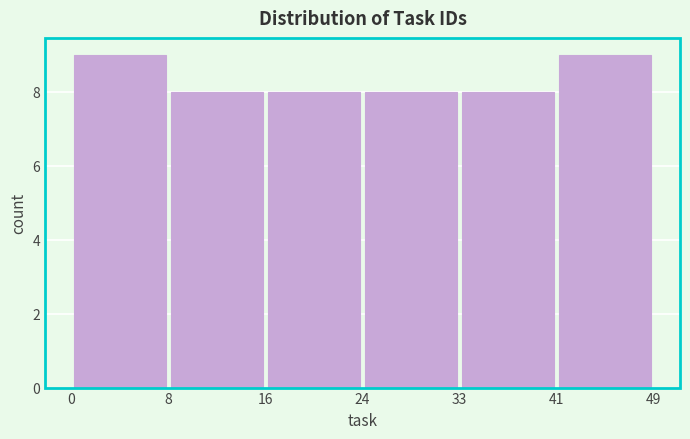

Reading left to right, list every bar in this chart as the range it spans on the x-axis followed by its height. The values are not printed on the chart, so give them approximately, as read against the axis.

0 to 8: 9
8 to 16: 8
16 to 24: 8
24 to 33: 8
33 to 41: 8
41 to 49: 9